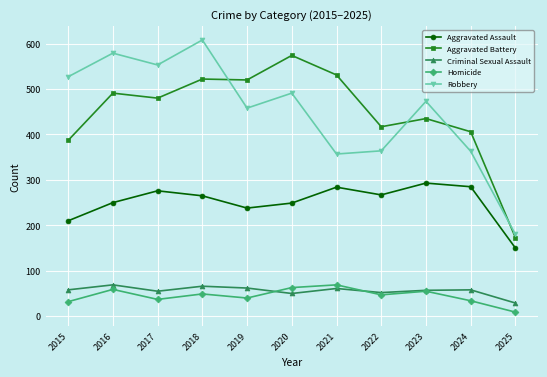

In Aggravated Battery, how many points are higher than both neighbors (excluding endpoints)?

4